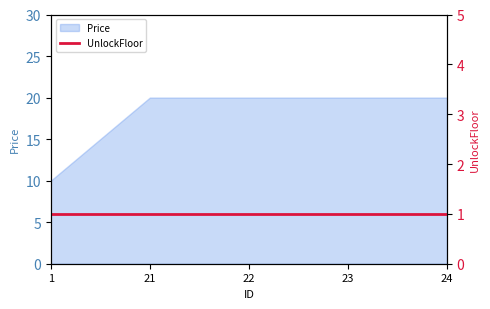

List the labels in order of value, smallest first.

1, 21, 22, 23, 24